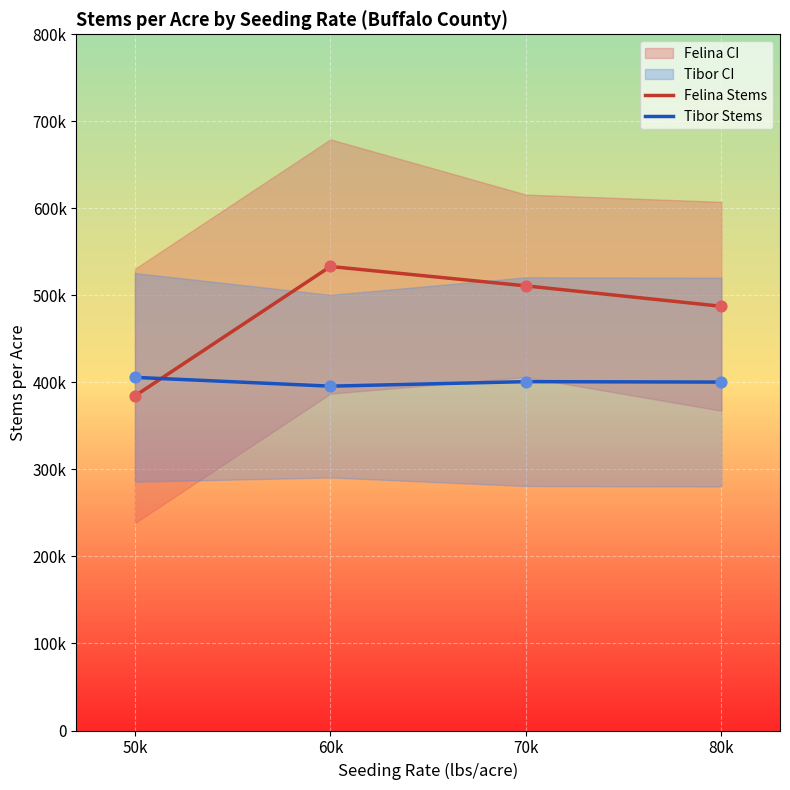

Is the value of Tibor Stems at 80k greater than the value of Felina Stems at 50k?

Yes